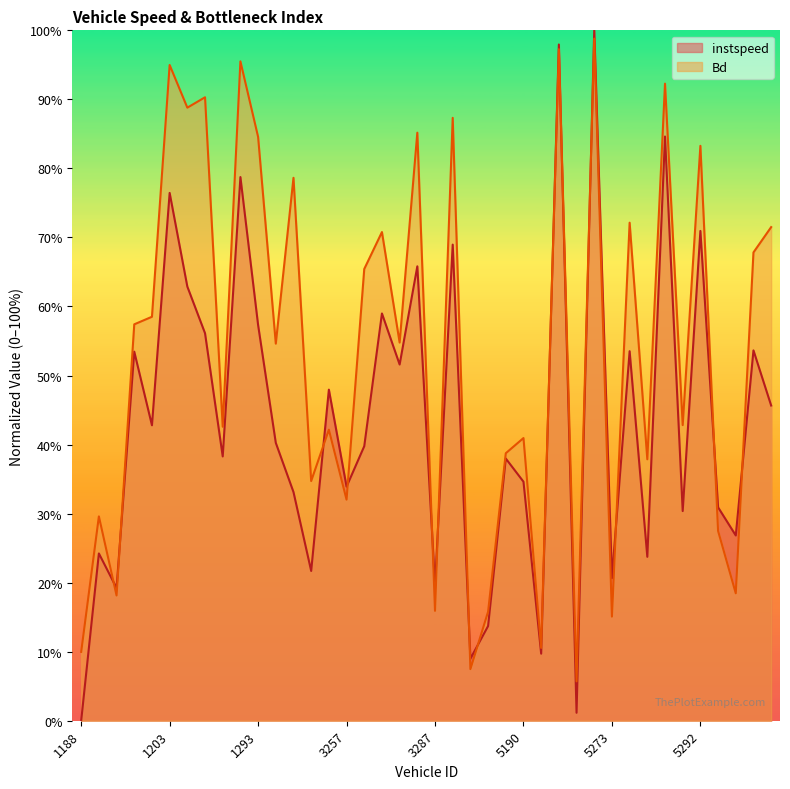

Which series has the largest total across all categories?

Bd